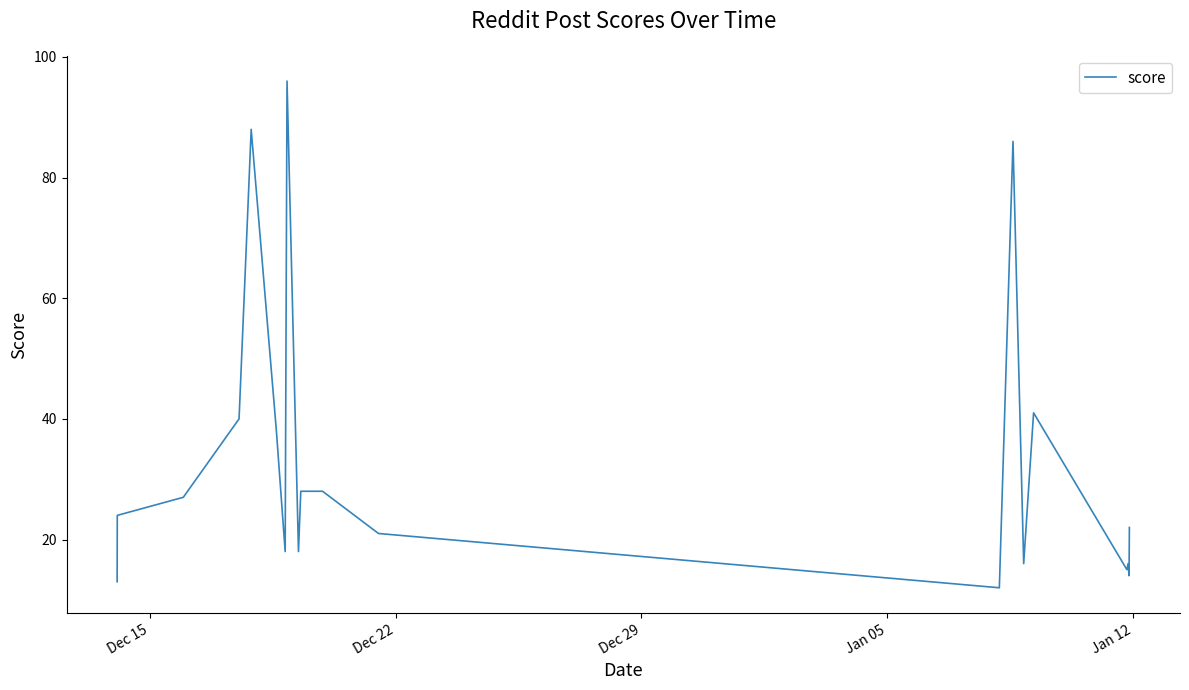

How many lines are shown in the chart?

1